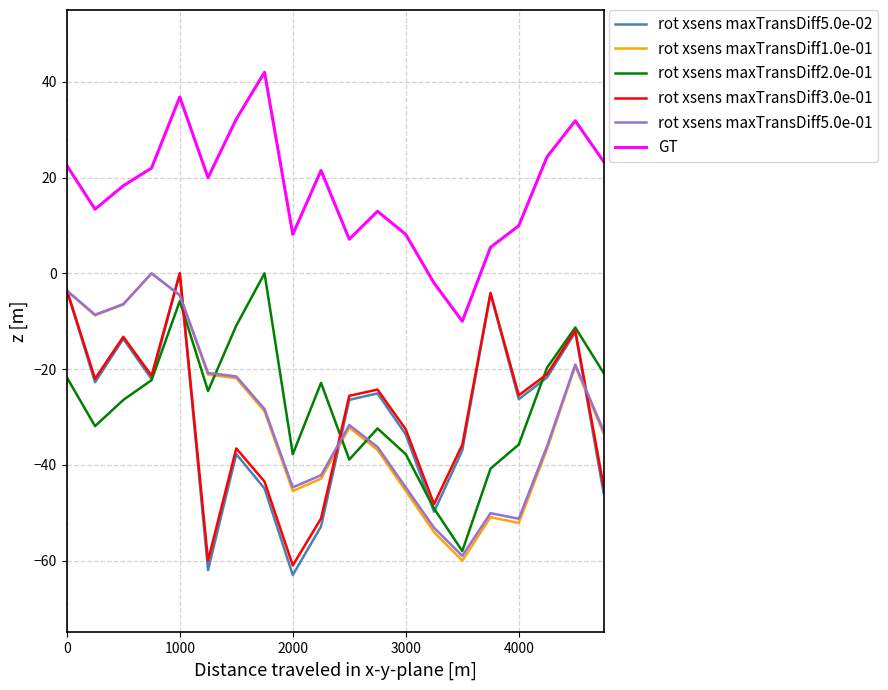

Does the chart display data point markers on the line(s)?

No